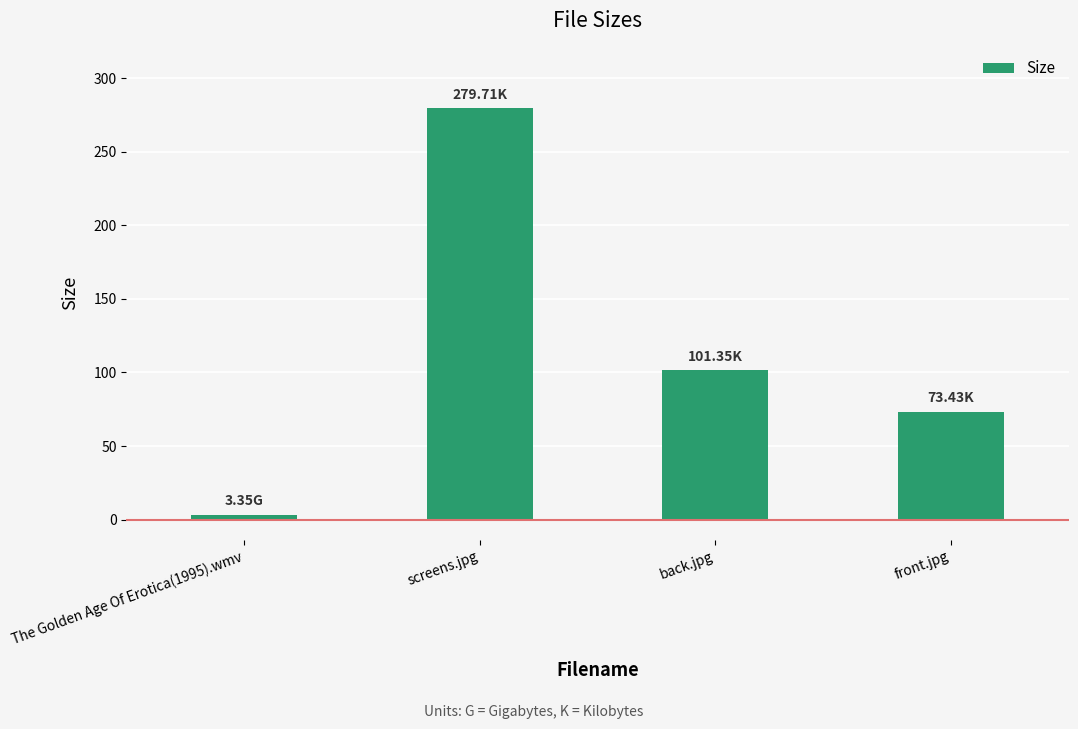

How many data points does each series have?

4